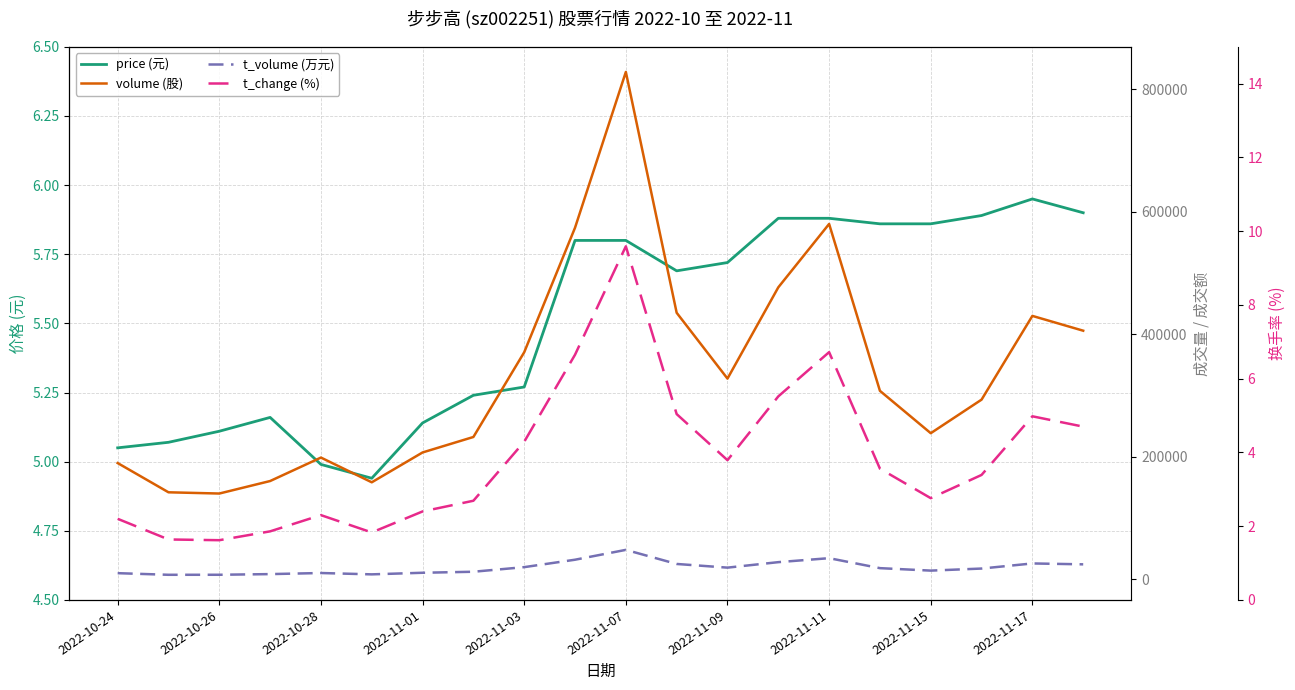

What position from the right is 2022-11-07?

10